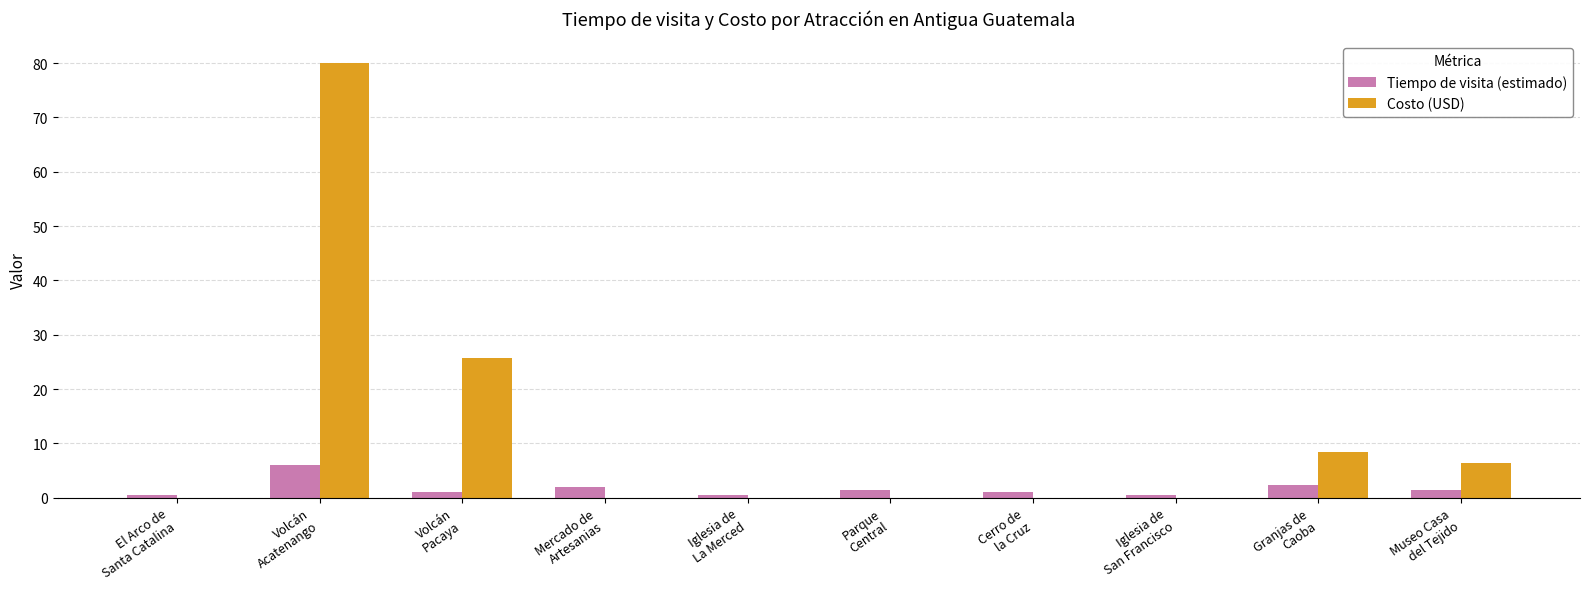

Which series has the largest total across all categories?

Costo (USD)